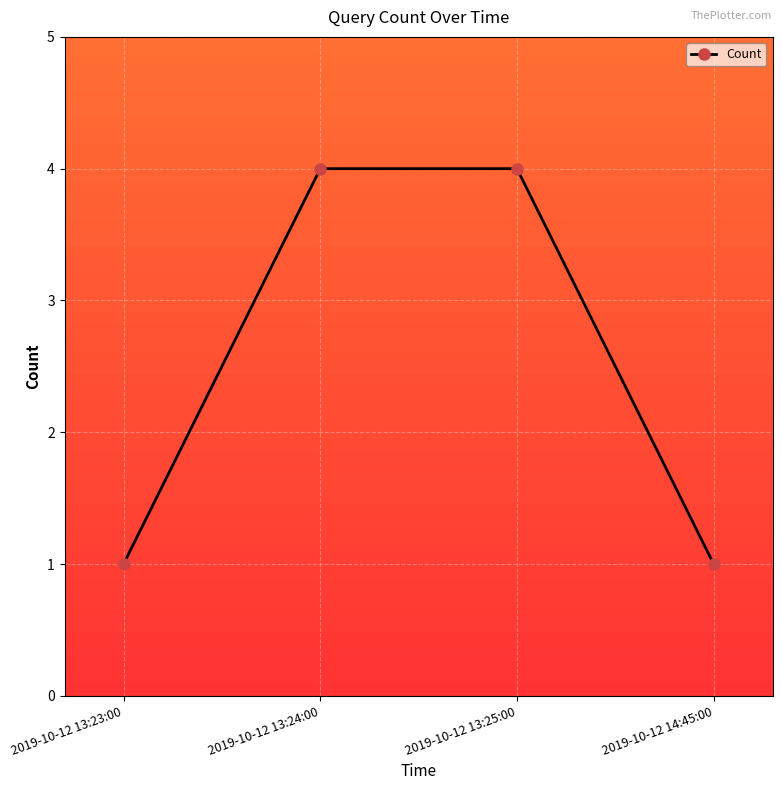

What is the smallest value displayed?

1